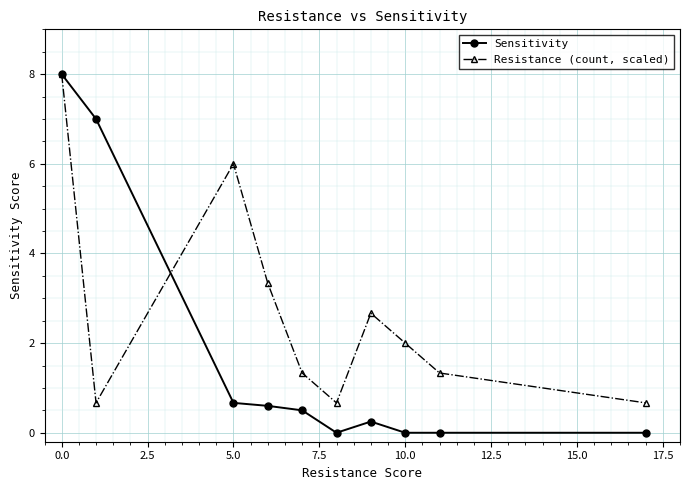

True or false: Resistance (count, scaled) has more than 0 points higher than both neighbors.

True